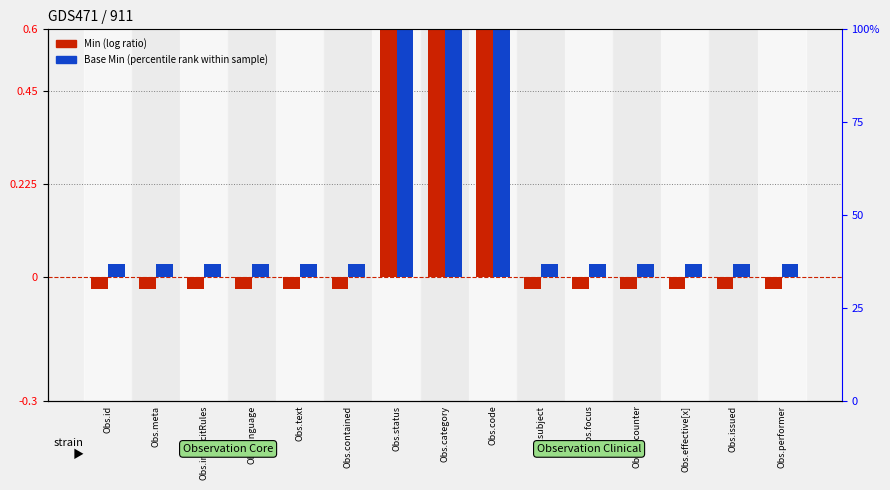

What are all the series names shown in the legend?

Min, Base Min